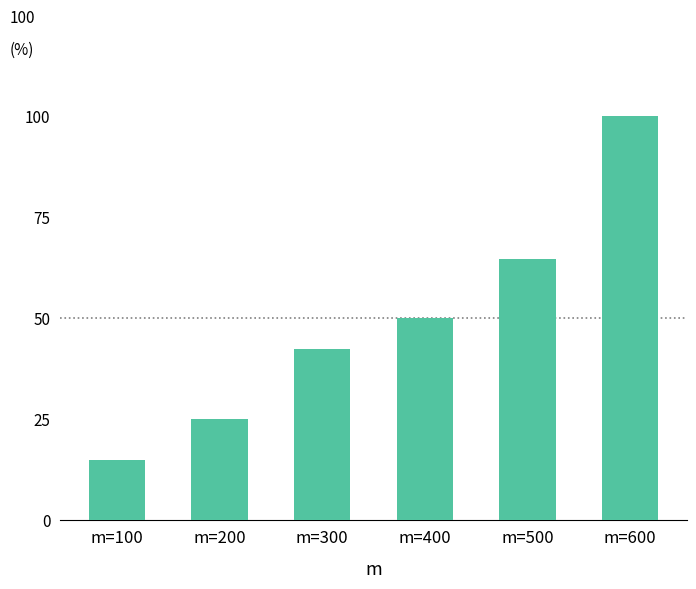

Are the bars horizontal?

No